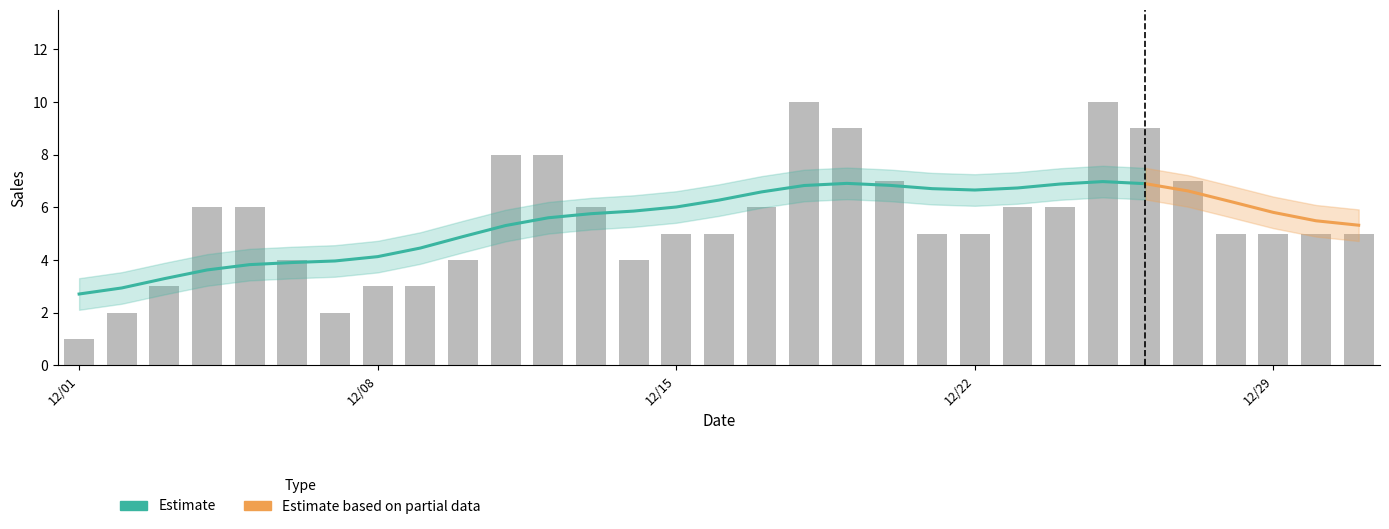

Which category has the lowest value across all series?

2020/12/01